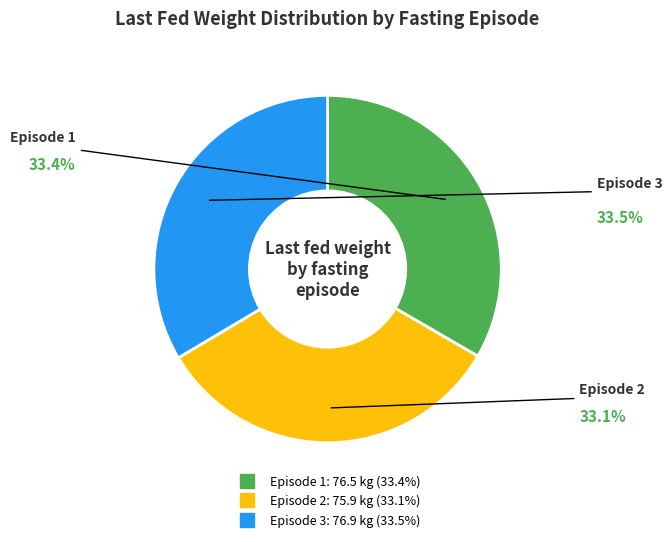

What is the total percentage of Episode 2 and Episode 3?

66.6%